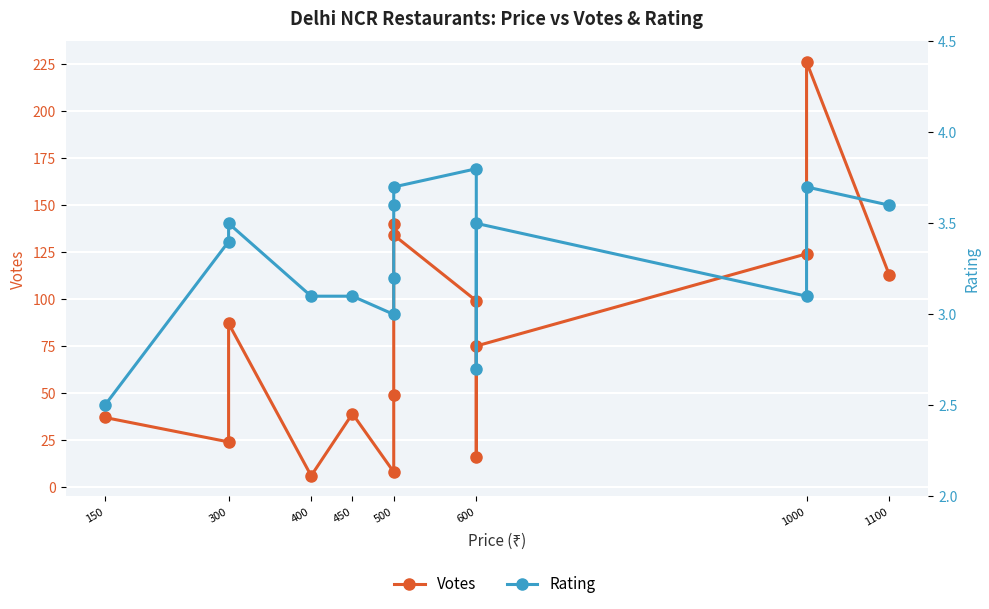

How many lines are shown in the chart?

2